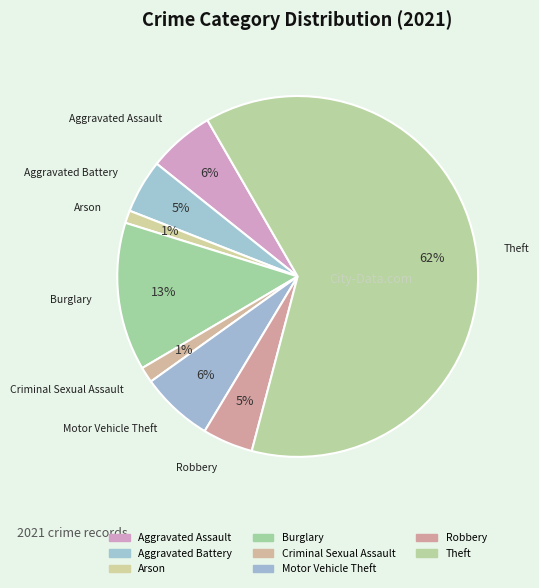

How many slices are in this pie chart?

8